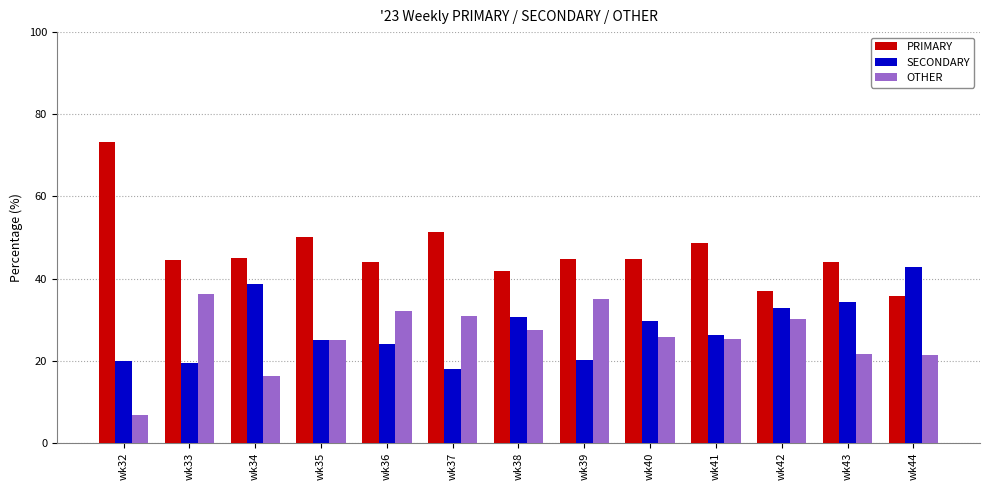

What are all the series names shown in the legend?

PRIMARY, SECONDARY, OTHER